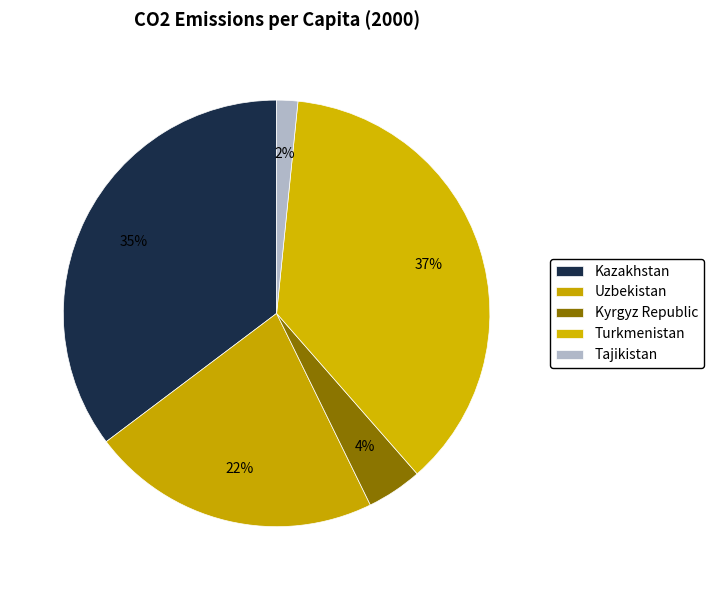

How many slices are in this pie chart?

5